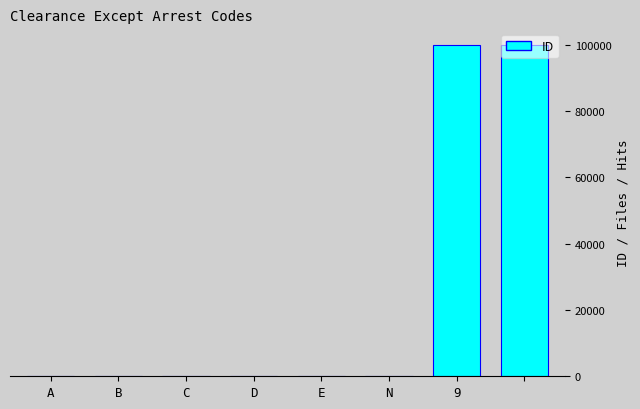

What is the greatest value displayed?

99999